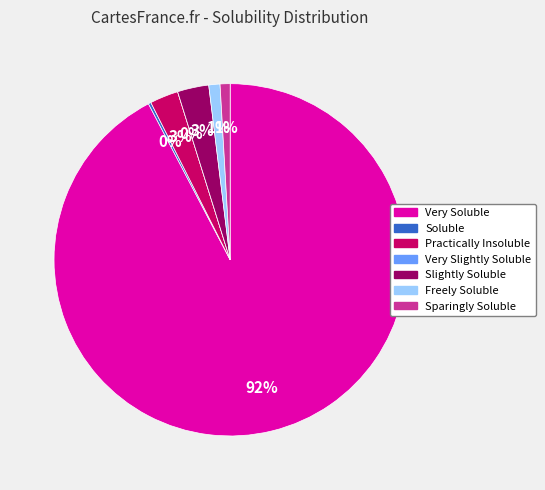

Which category has the smallest portion of the pie?

Very Slightly Soluble